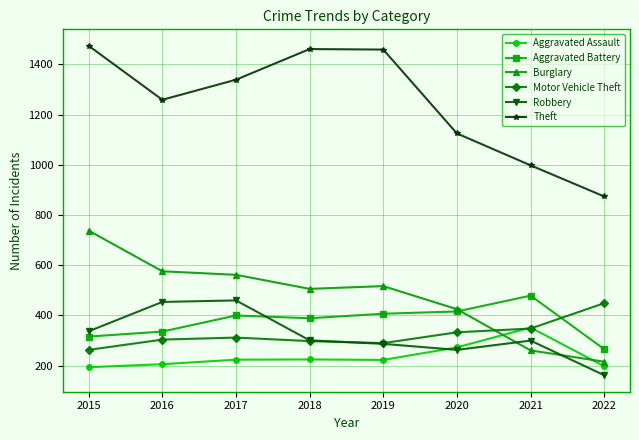

What is the minimum value for Aggravated Battery?

266